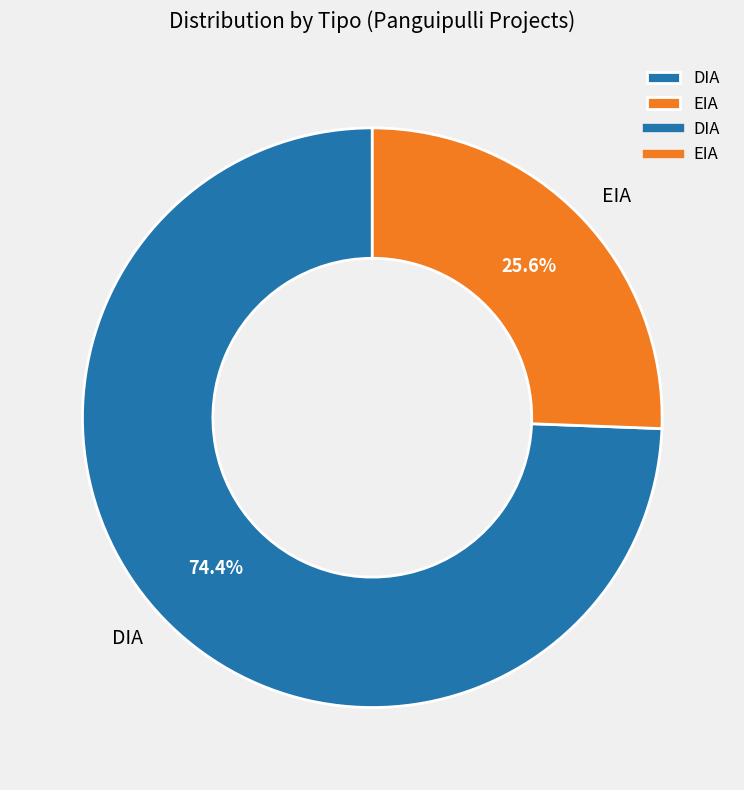

What is the total percentage of DIA and EIA?

100.0%